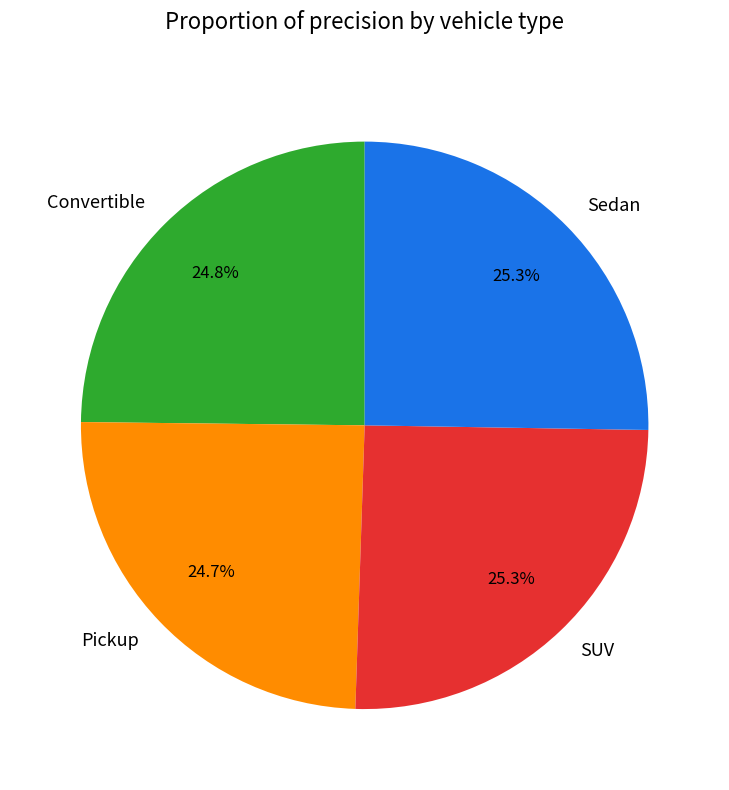

Which has a higher value, SUV or Pickup?

SUV